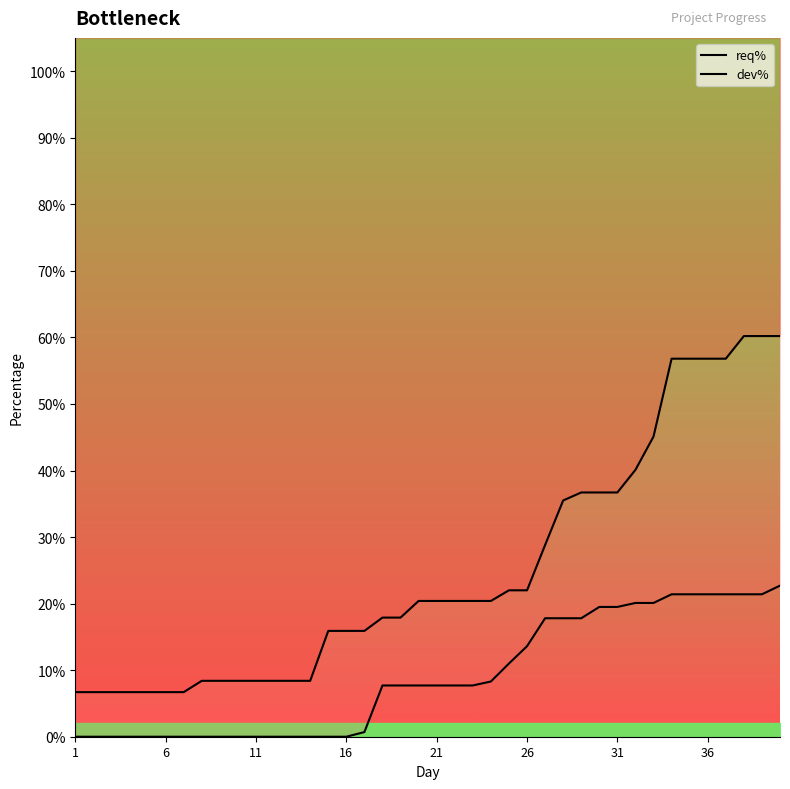

What is the total value across all series at 12?

0.1